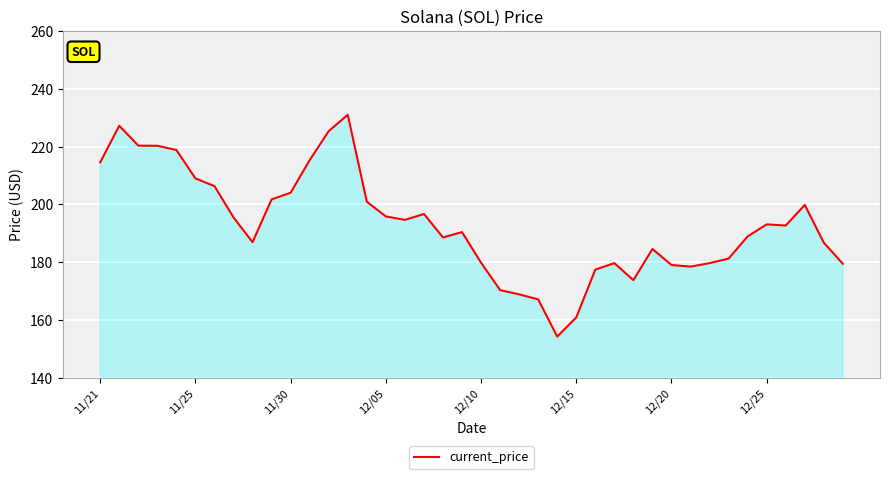

What is the maximum value shown in the chart?

231.0